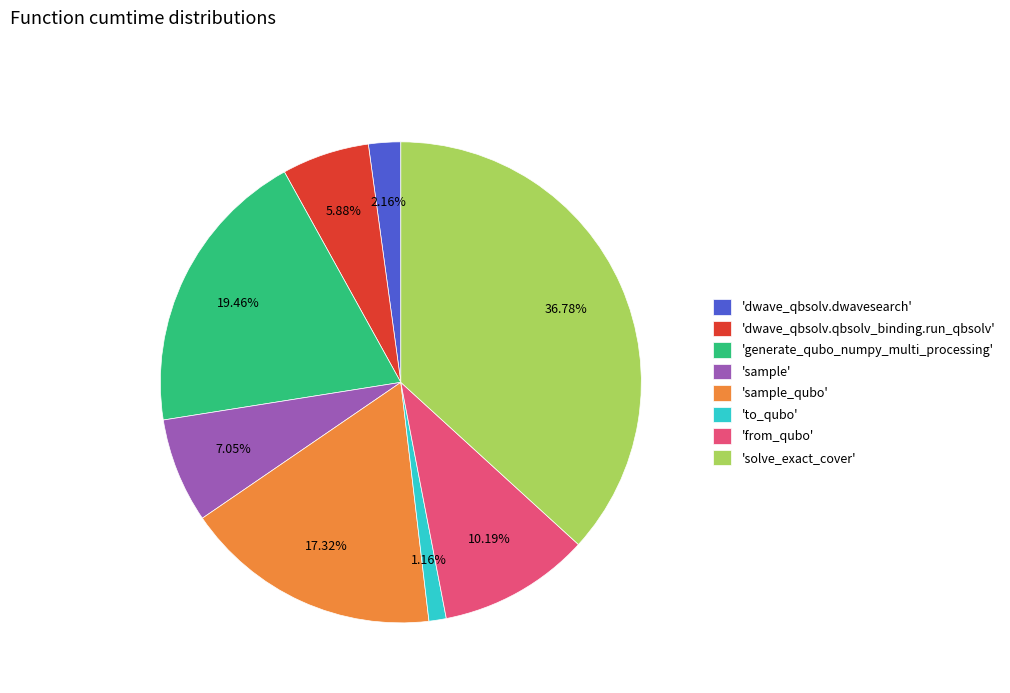

Rank the categories by value from highest to lowest.

'solve_exact_cover', 'generate_qubo_numpy_multi_processing', 'sample_qubo', 'from_qubo', 'sample', 'dwave_qbsolv.qbsolv_binding.run_qbsolv', 'dwave_qbsolv.dwavesearch', 'to_qubo'